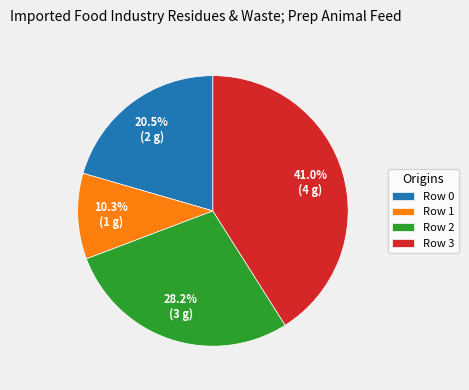

Count the number of slices in the pie.

4